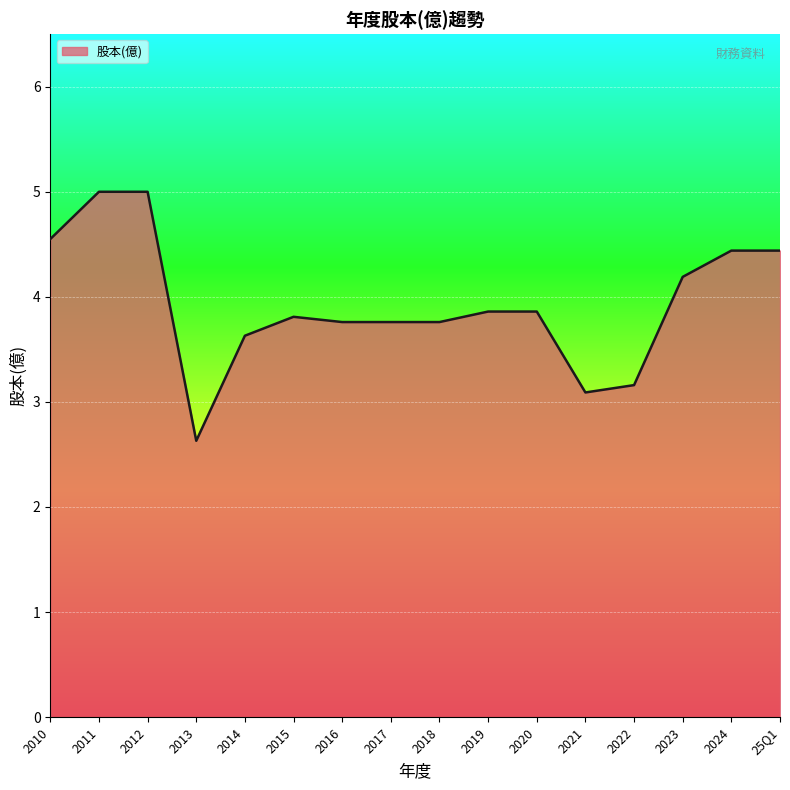

What is the ratio of the value at 2017 to the value at 2024?

0.8